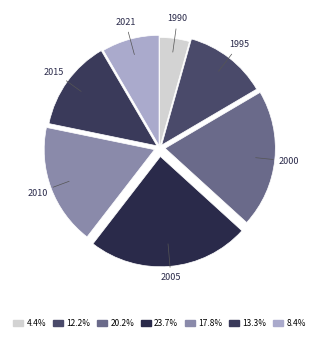

What is the largest slice in the pie chart?

2005